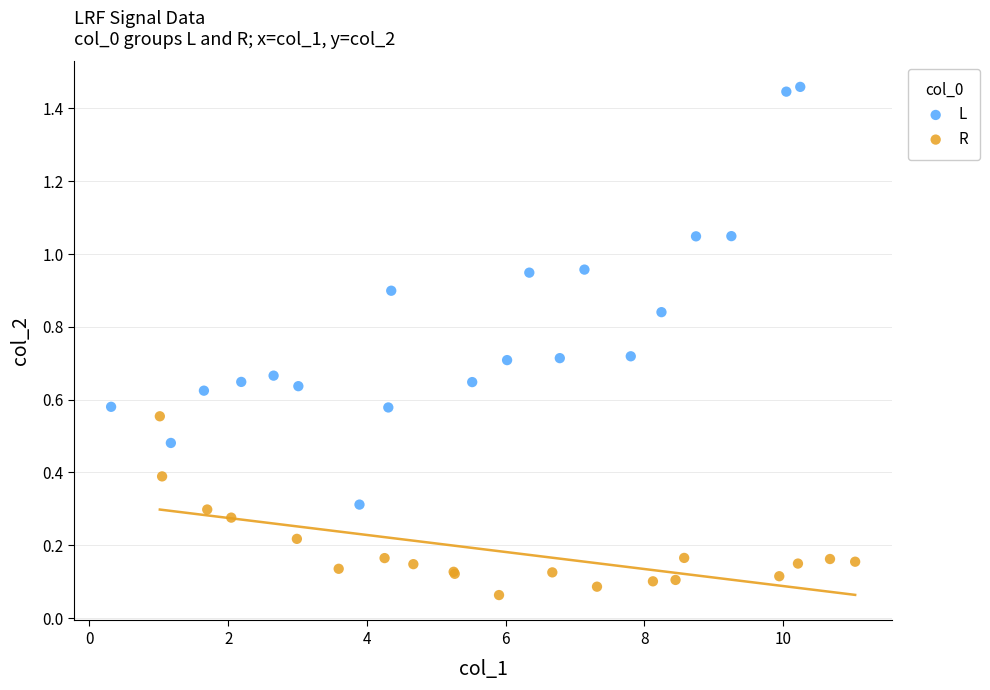

Which series contains the highest Y value?

L